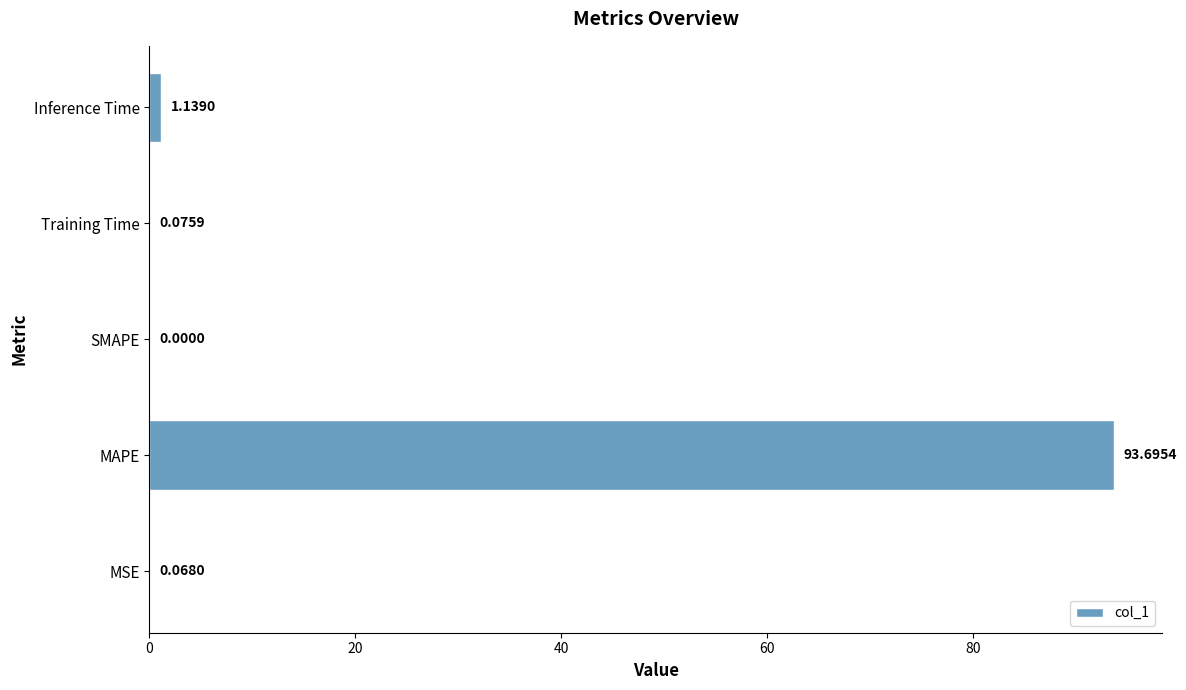

What is the change in value from SMAPE to Inference Time?

+1.1